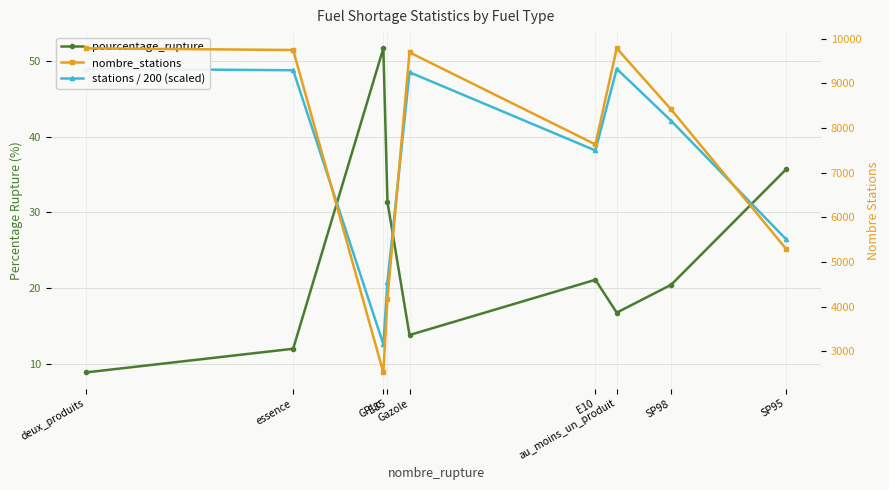

How many data points in nombre_stations are less than 8418?

4